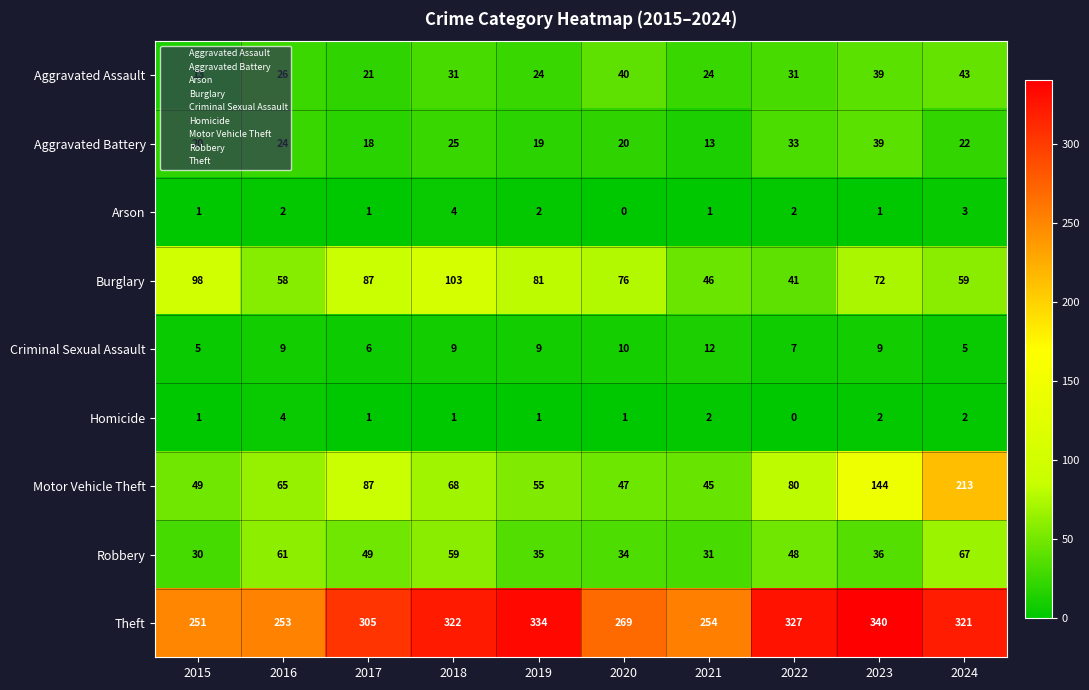

What is the spread (max minus min) of values at 2015?

250